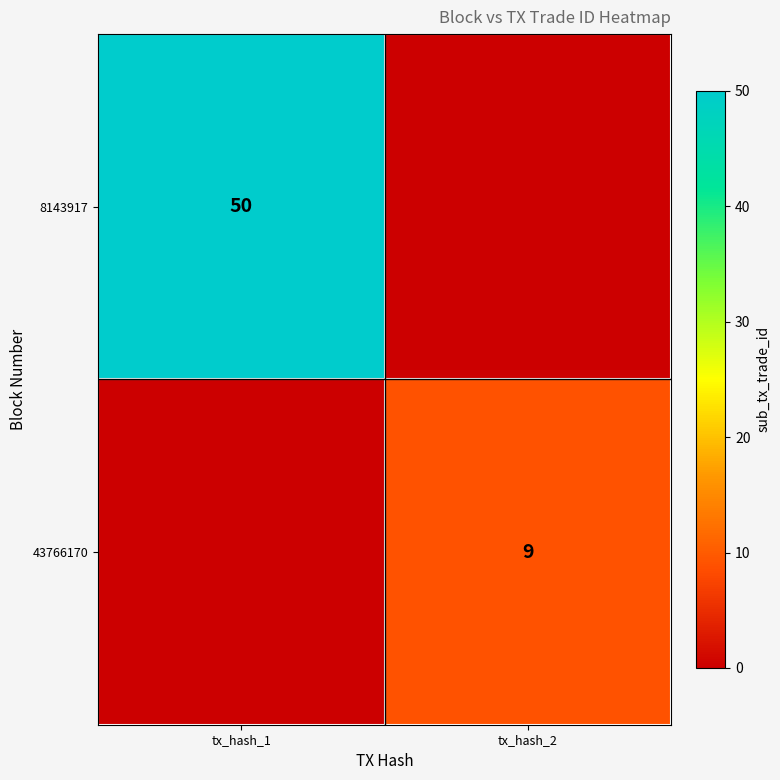

The 8143917 series shows 50 at tx_hash_1. True or false?

True